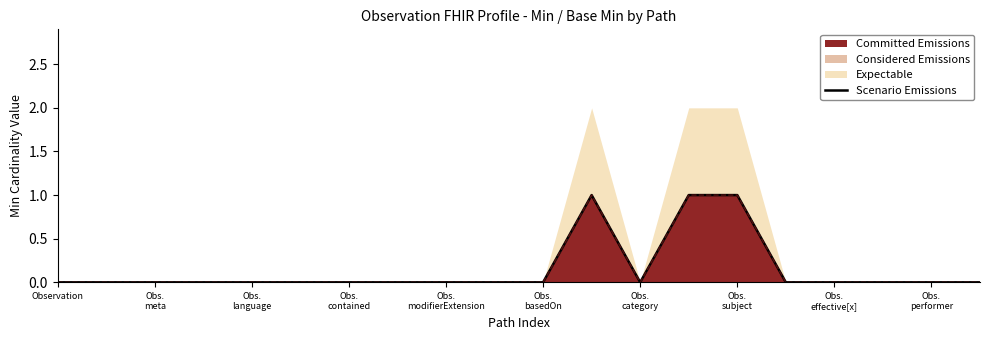

What is the label of the 5th point from the right?

15